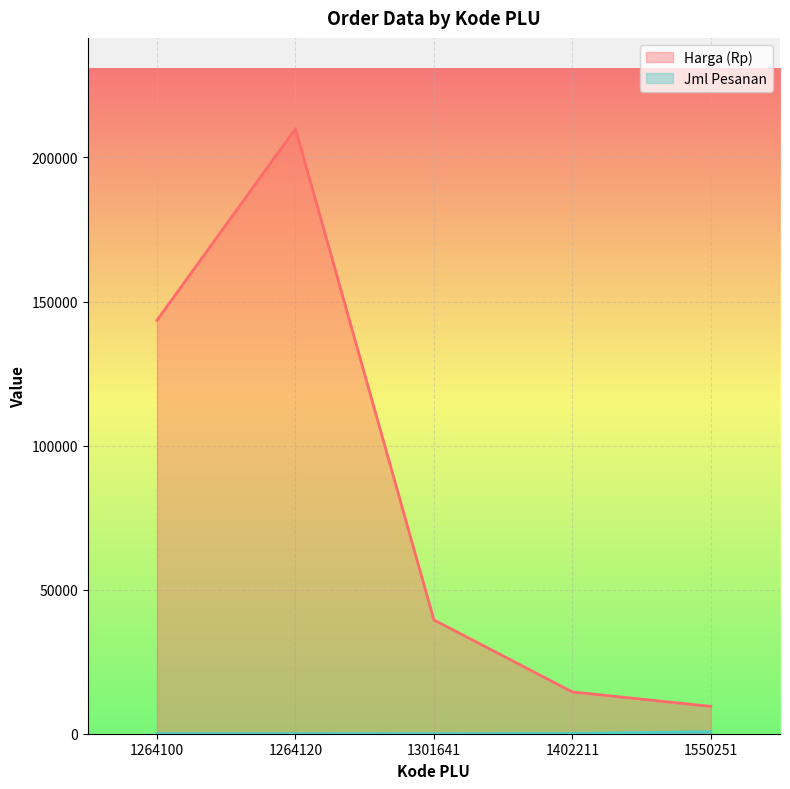

What are all the series names shown in the legend?

Harga (Rp), Jml Pesanan